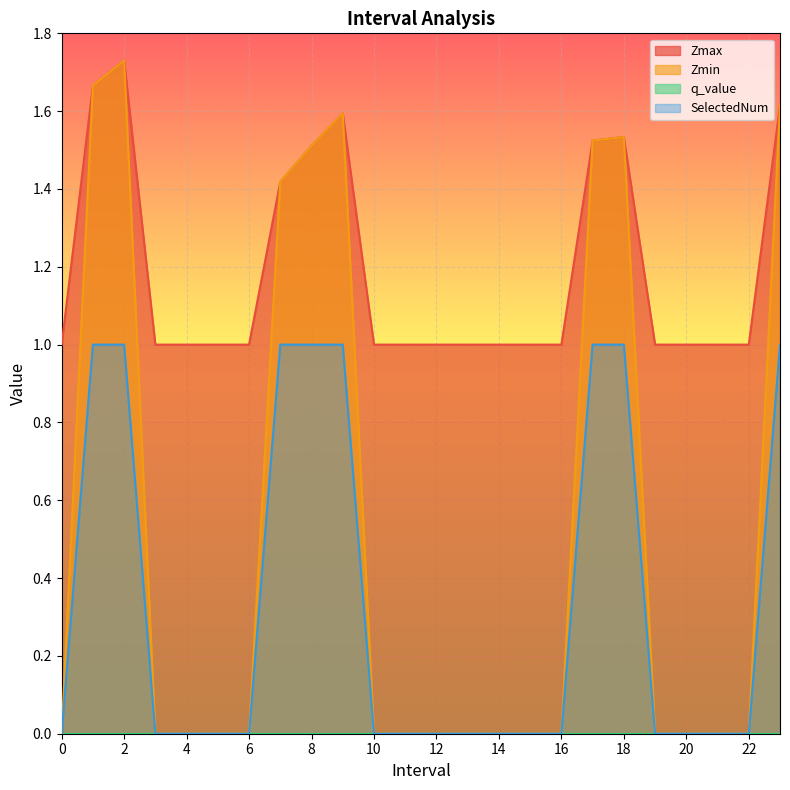

At how many categories does at least one series exceed 0?

24